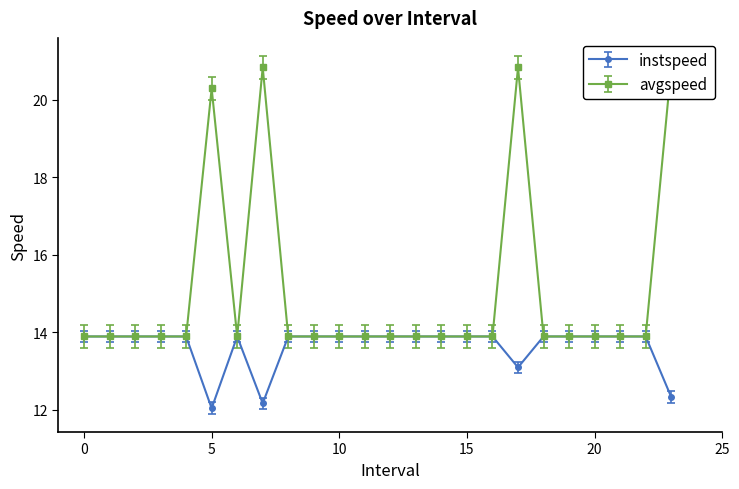

Reading right to left, list all the values displayed in this chart.

instspeed: 23.0=12.3	22=13.9	21=13.9	20=13.9	19=13.9	18=13.9	17.0=13.1	16=13.9	15=13.9	14=13.9	13=13.9	12=13.9	11=13.9	10=13.9	9=13.9	8=13.9	7.0=12.2	6=13.9	5.0=12.0	4=13.9	3=13.9	2=13.9	1=13.9	0=13.9
avgspeed: 23.0=20.8	22=13.9	21=13.9	20=13.9	19=13.9	18=13.9	17.0=20.8	16=13.9	15=13.9	14=13.9	13=13.9	12=13.9	11=13.9	10=13.9	9=13.9	8=13.9	7.0=20.8	6=13.9	5.0=20.3	4=13.9	3=13.9	2=13.9	1=13.9	0=13.9